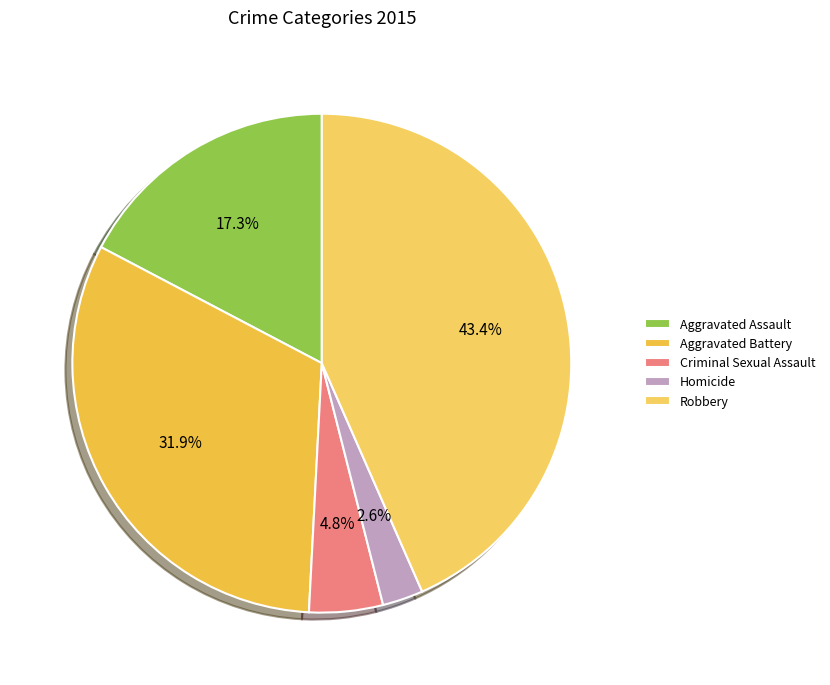

Which has a higher value, Robbery or Homicide?

Robbery